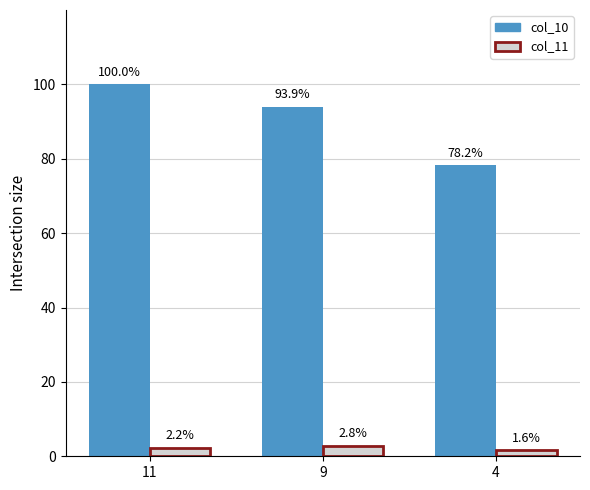

Reading right to left, list all the values displayed in this chart.

col_10: 78.2	93.9	100.0
col_11: 1.6	2.8	2.2